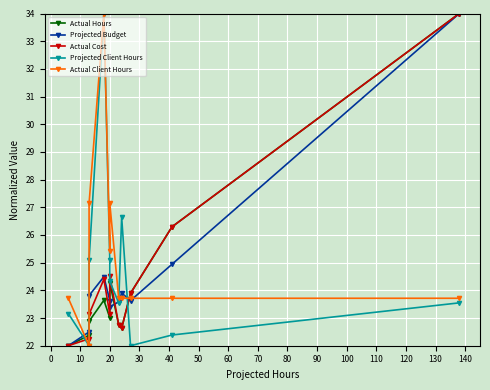

Which series has the widest spread of values?

Actual Hours